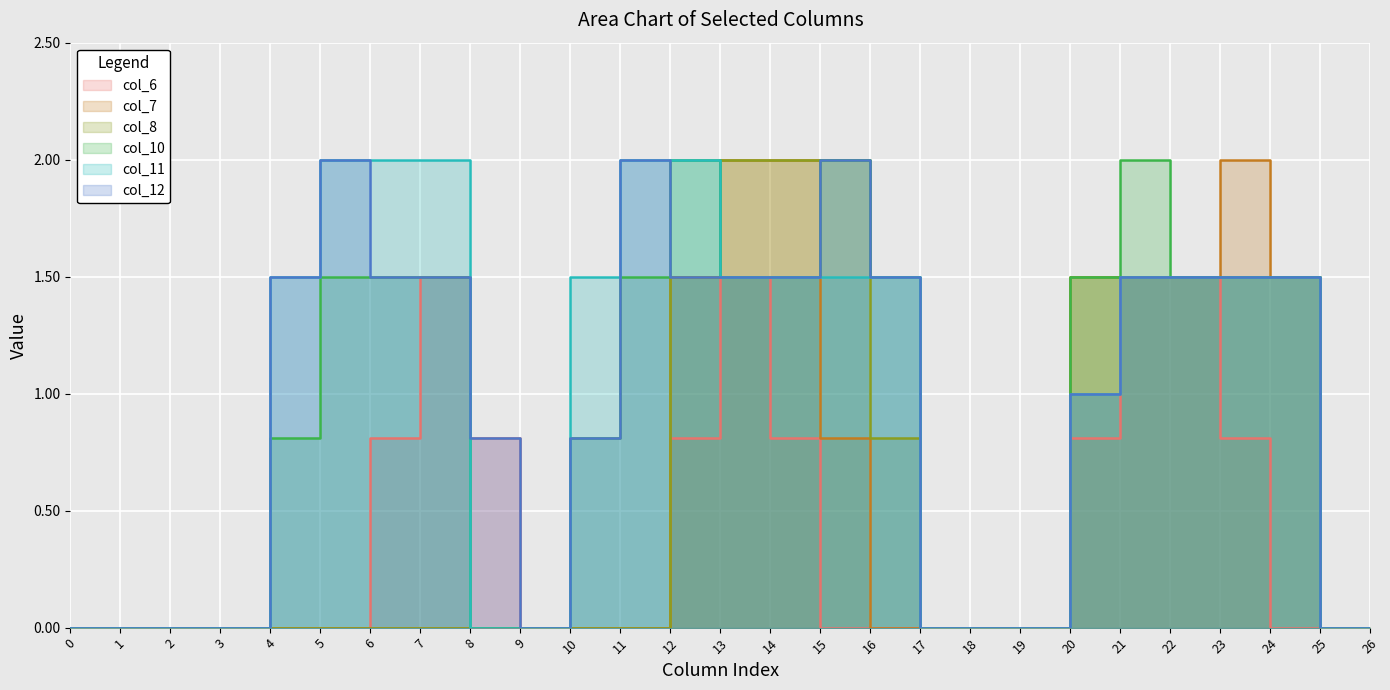

In col_7, how many points are higher than both neighbors (excluding endpoints)?

1